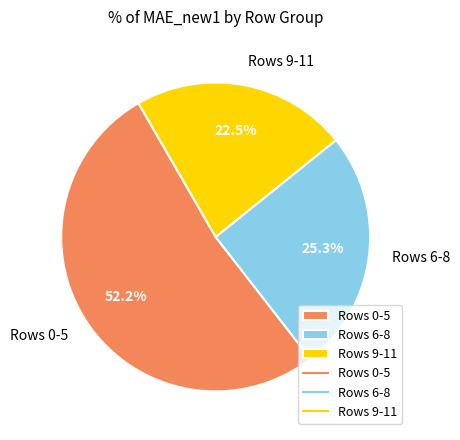

Between Rows 9-11 and Rows 6-8, which is larger?

Rows 6-8